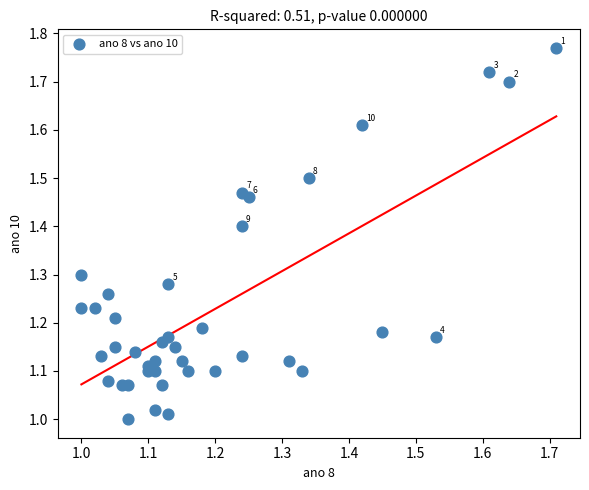

What is the range of Y values (max minus min)?

0.8